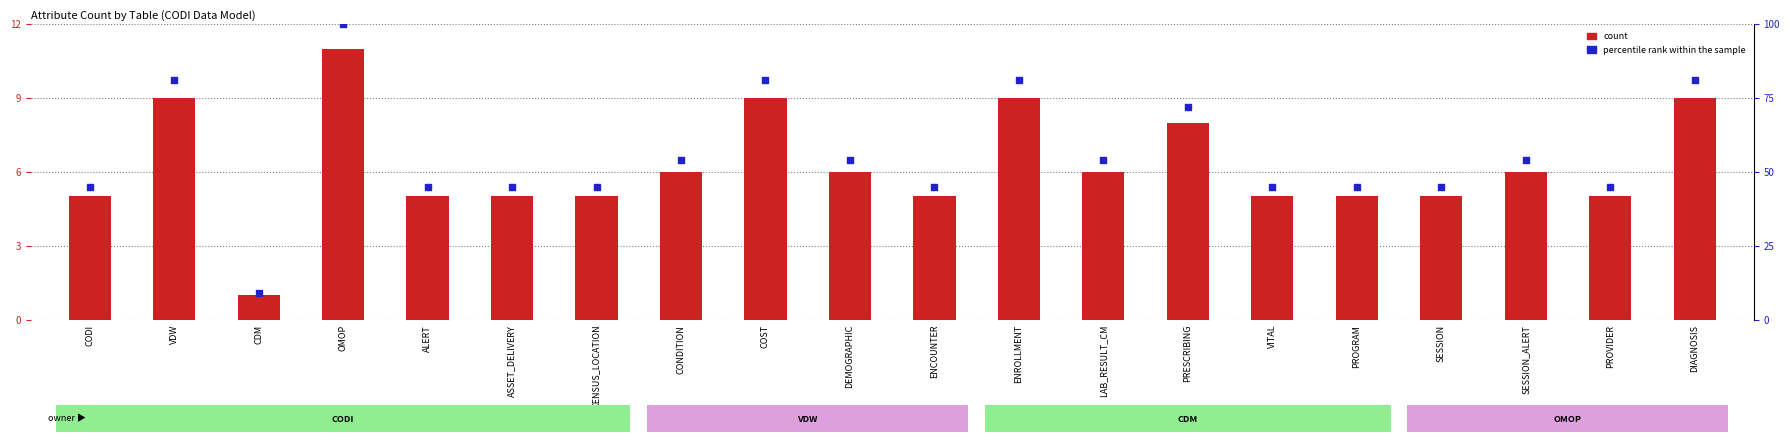

At which category is the sum across all series the highest?

OMOP